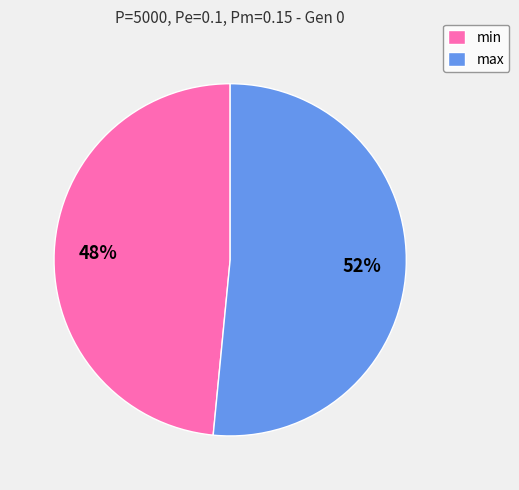

Which slice is the smallest?

min